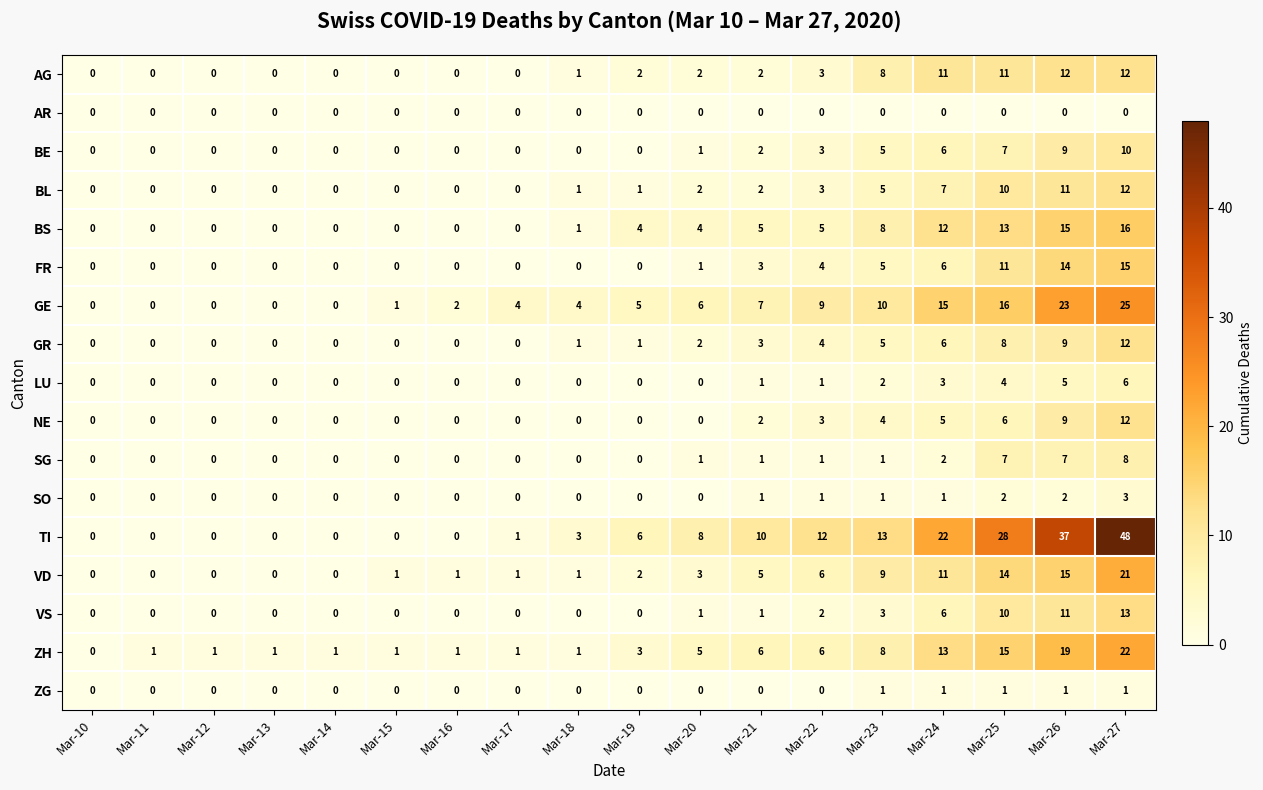

What is the maximum value shown in the chart?

48